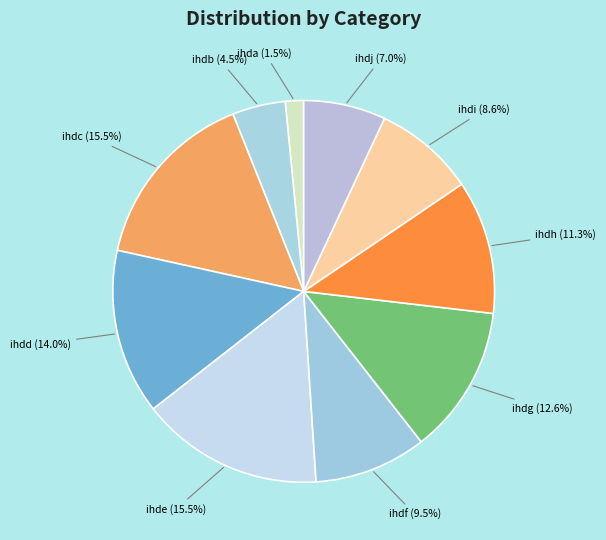

What percentage is NOT represented by ihdj?

93.0%